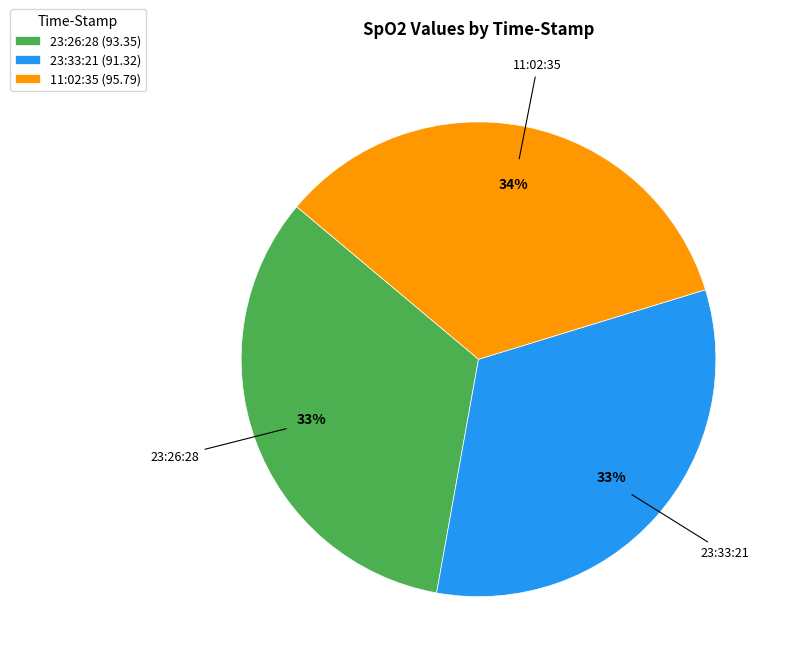

The 11:02:35 slice represents 48% of the pie. True or false?

False